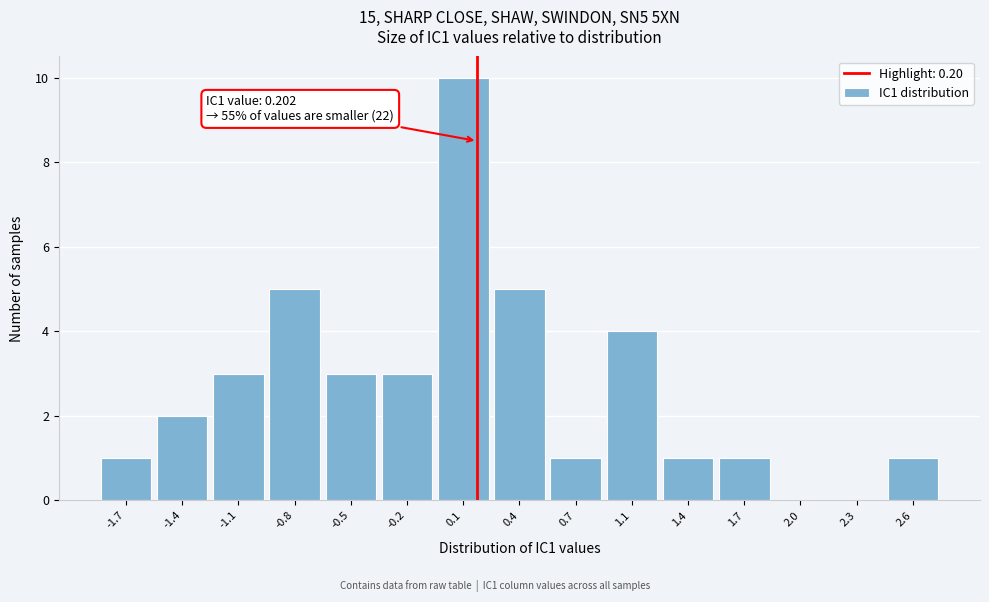

Which range on the x-axis has the tallest bar?

-0.05 to 0.30